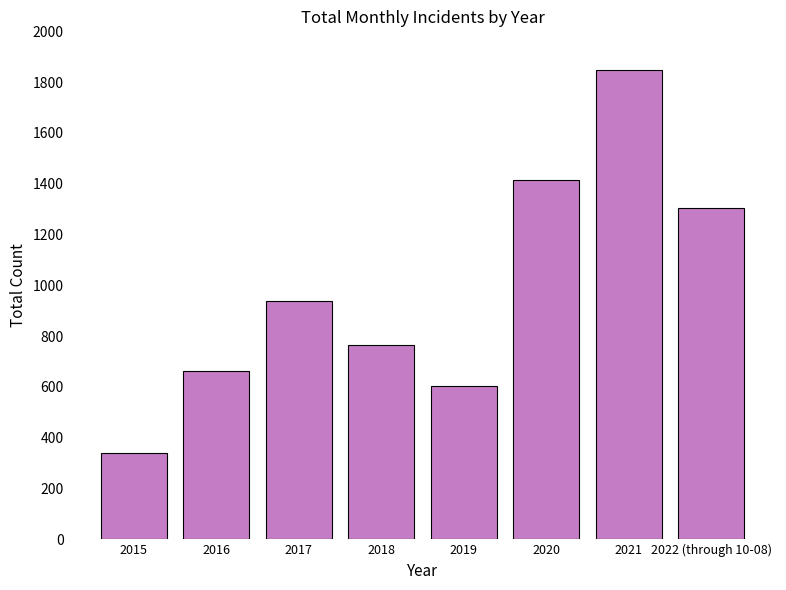

What is the minimum value shown in the chart?

340